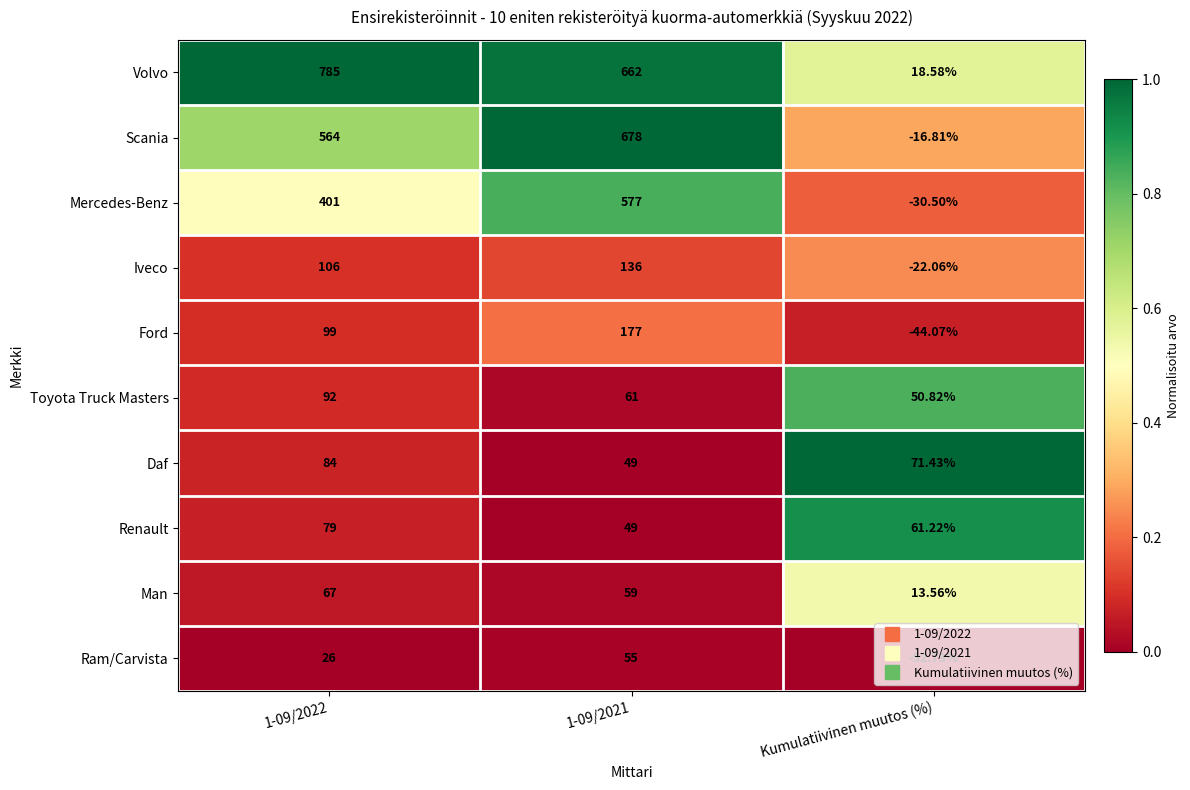

Which series has the widest spread of values?

Volvo